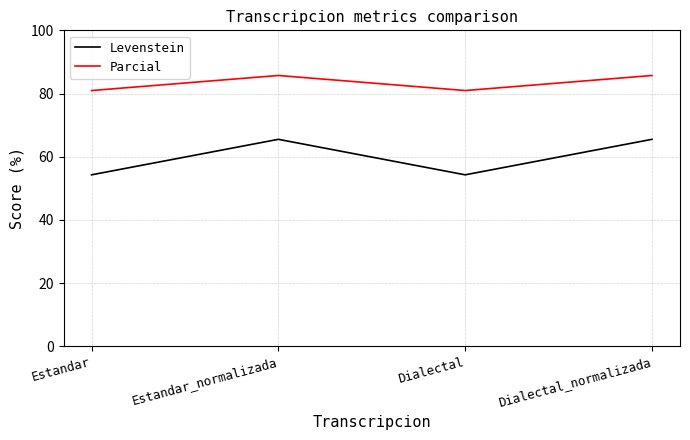

Is the value of Levenstein at Estandar greater than the value of Parcial at Dialectal?

No